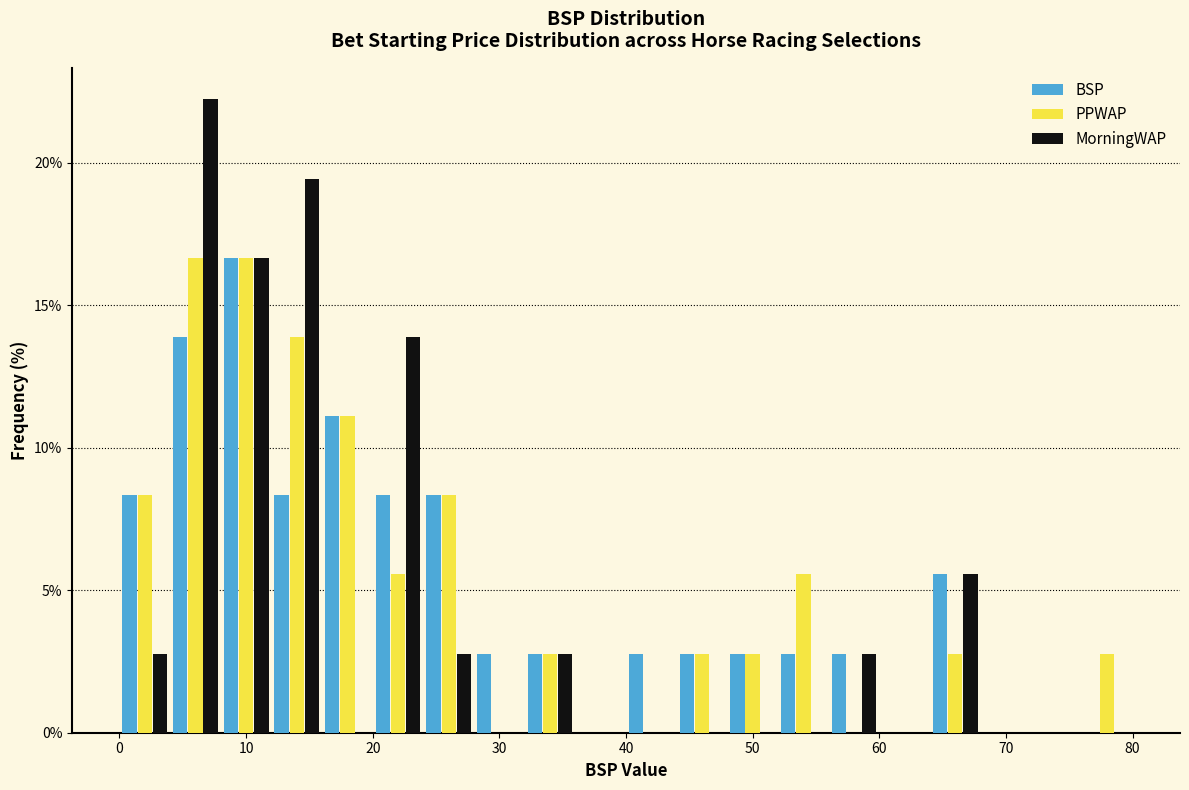

Reading left to right, transcribe this chart: for each range on the x-axis, give the height of each series' bar. The values are not printed on the chart, so give them approximately, as read against the axis.

0 to 4: BSP=8.5	PPWAP=8.5	MorningWAP=3.0
4 to 8: BSP=14.0	PPWAP=16.5	MorningWAP=22.0
8 to 12: BSP=16.5	PPWAP=16.5	MorningWAP=16.5
12 to 16: BSP=8.5	PPWAP=14.0	MorningWAP=19.5
16 to 20: BSP=11.0	PPWAP=11.0	MorningWAP=0
20 to 24: BSP=8.5	PPWAP=5.5	MorningWAP=14.0
24 to 28: BSP=8.5	PPWAP=8.5	MorningWAP=3.0
28 to 32: BSP=3.0	PPWAP=0	MorningWAP=0
32 to 36: BSP=3.0	PPWAP=3.0	MorningWAP=3.0
36 to 40: BSP=0	PPWAP=0	MorningWAP=0
40 to 44: BSP=3.0	PPWAP=0	MorningWAP=0
44 to 48: BSP=3.0	PPWAP=3.0	MorningWAP=0
48 to 52: BSP=3.0	PPWAP=3.0	MorningWAP=0
52 to 56: BSP=3.0	PPWAP=5.5	MorningWAP=0
56 to 60: BSP=3.0	PPWAP=0	MorningWAP=3.0
60 to 64: BSP=0	PPWAP=0	MorningWAP=0
64 to 68: BSP=5.5	PPWAP=3.0	MorningWAP=5.5
68 to 72: BSP=0	PPWAP=0	MorningWAP=0
72 to 76: BSP=0	PPWAP=0	MorningWAP=0
76 to 80: BSP=0	PPWAP=3.0	MorningWAP=0